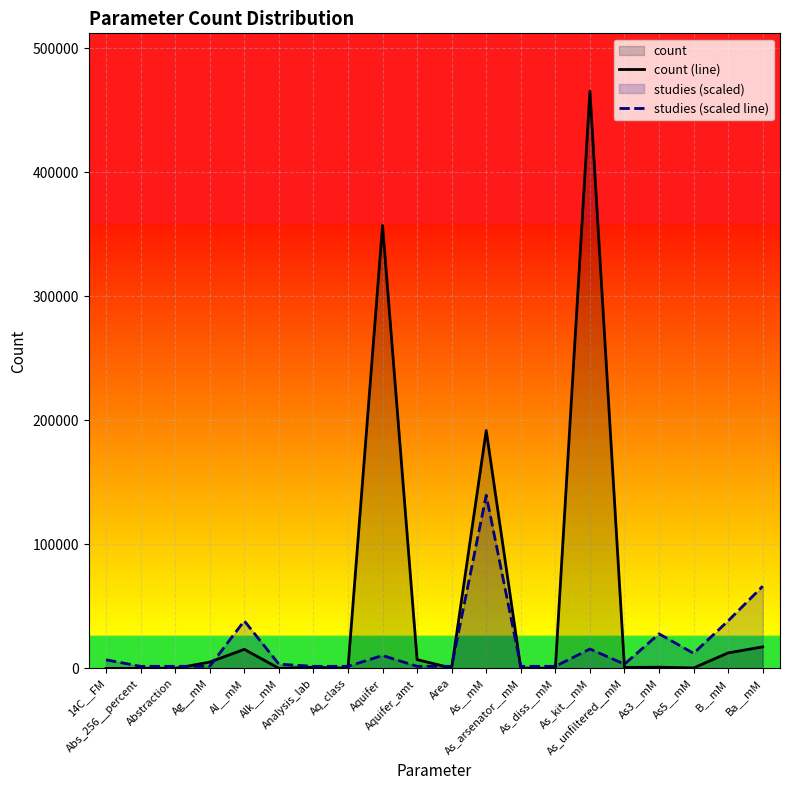

At which category does the chart reach its minimum across all series?

14C__FM